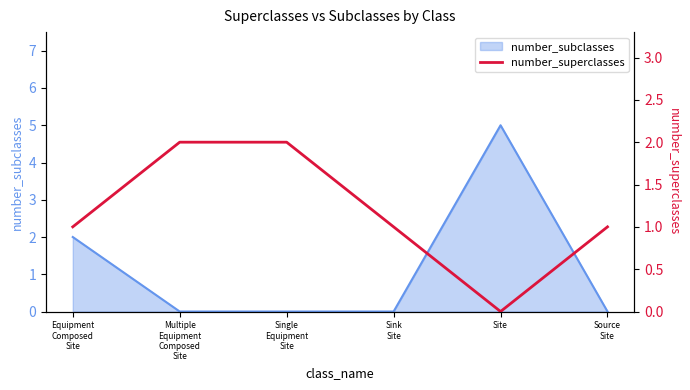

Where does the data first go above 1?

Multiple
Equipment
Composed
Site